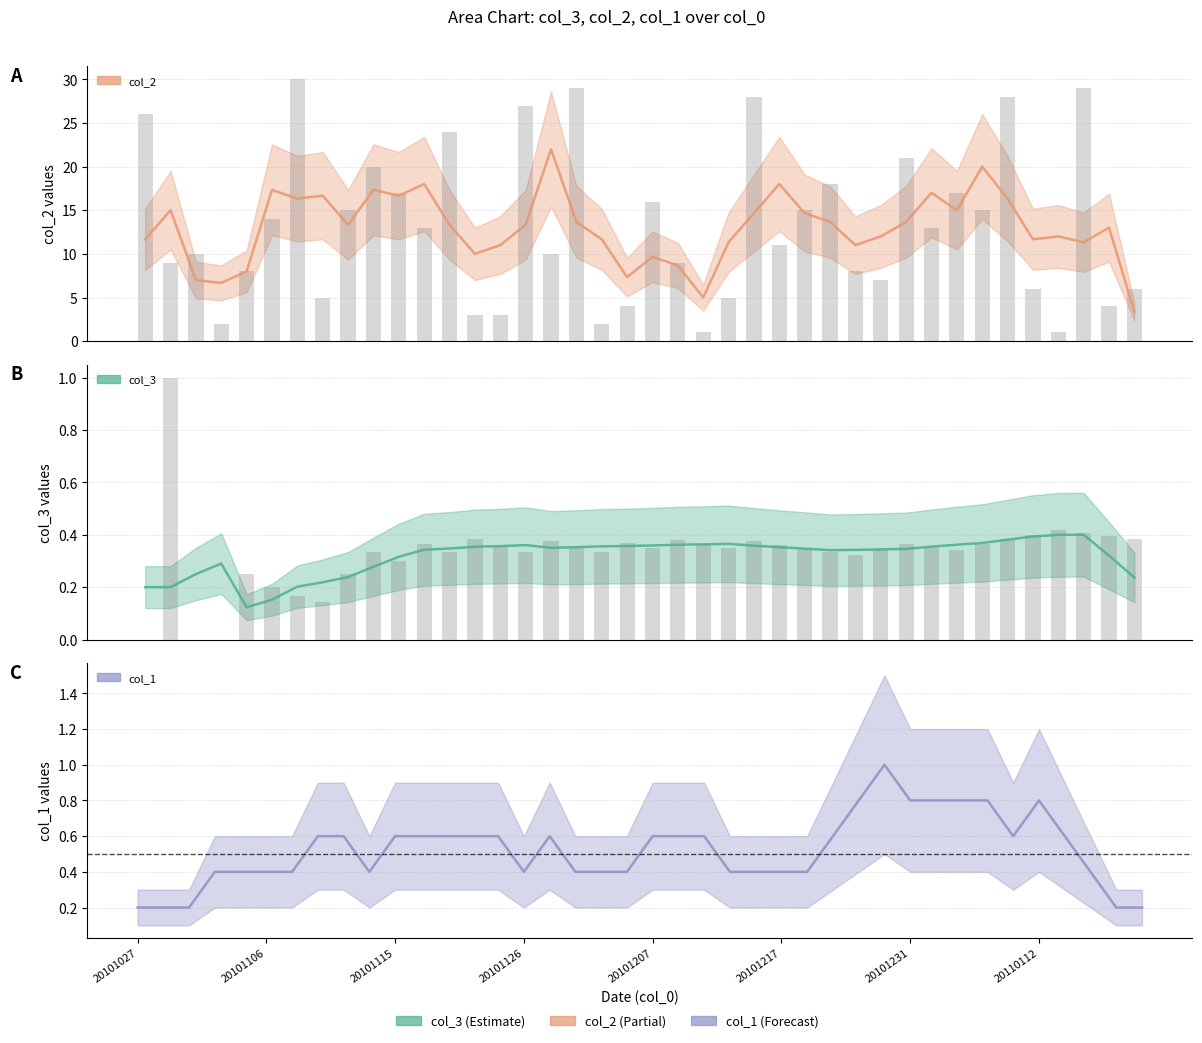

Between 20101217 and 19, which is larger?

20101217